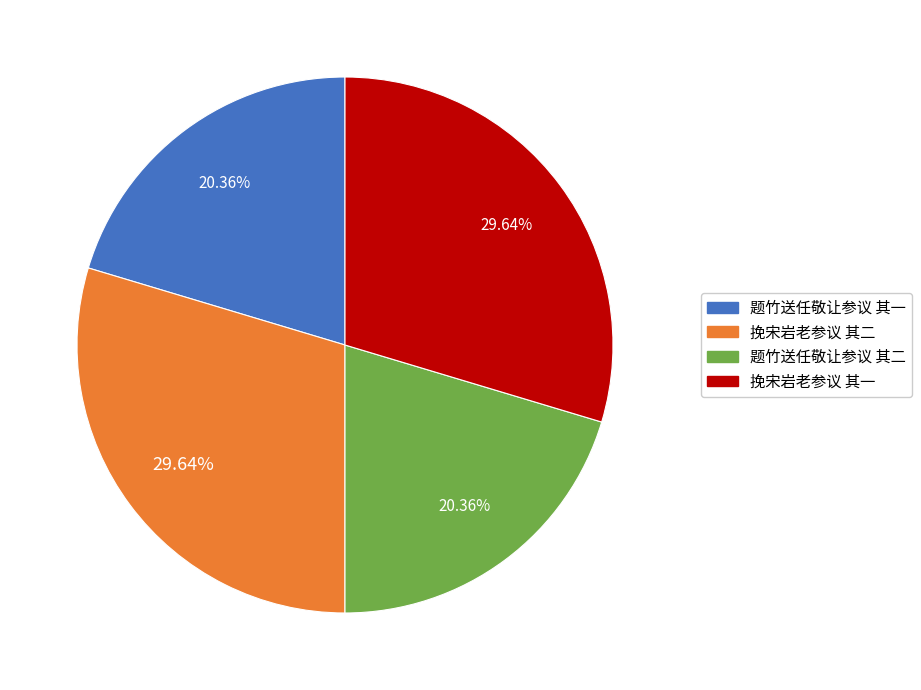

How many slices are in this pie chart?

4